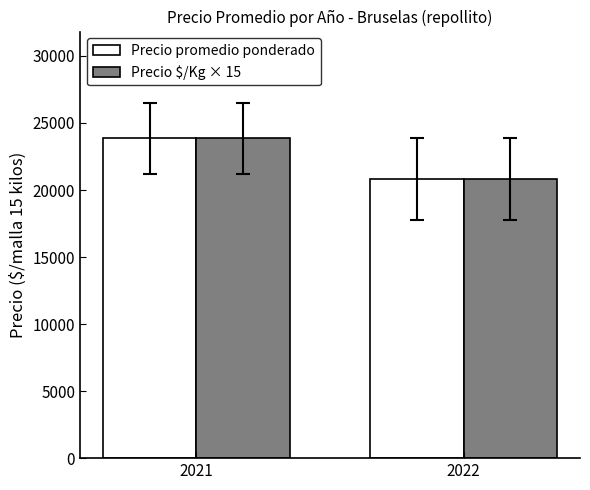

What is the maximum value shown in the chart?

23850.8